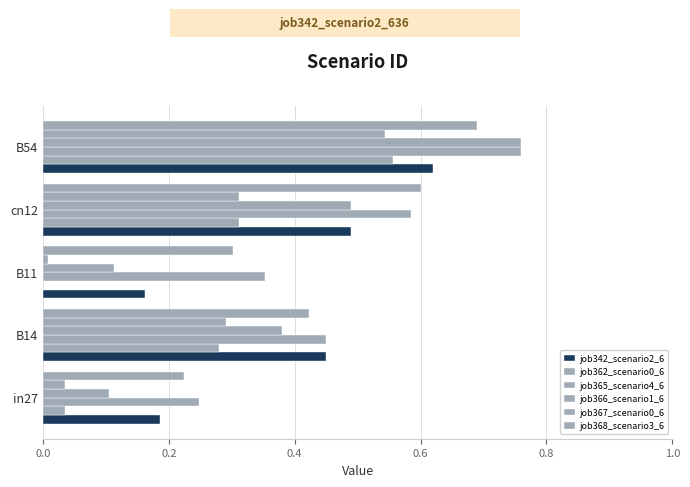

Count the number of data series in this chart.

6